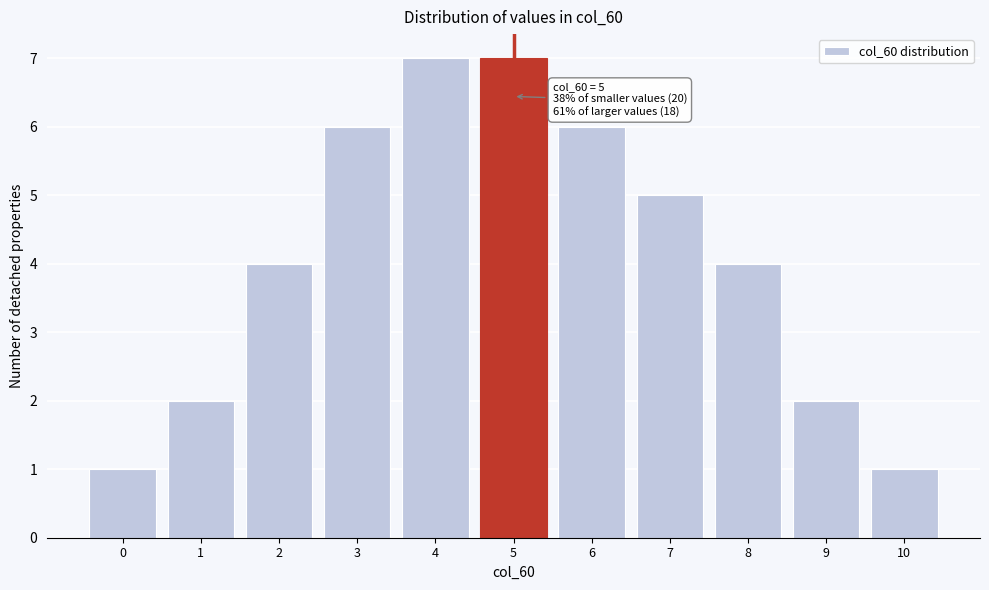

Reading left to right, transcribe all the data shown in this chart.

1	2	4	6	7	7	6	5	4	2	1